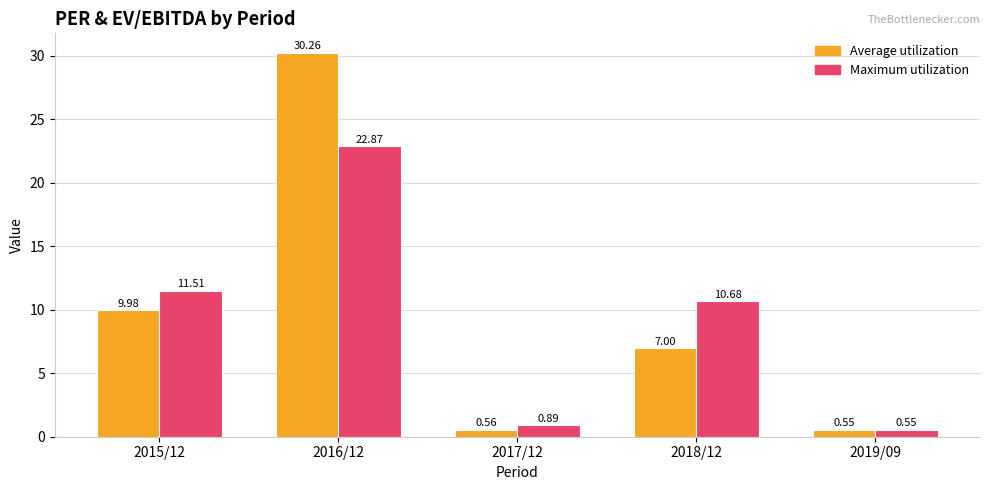

Which series has the largest total across all categories?

Average utilization